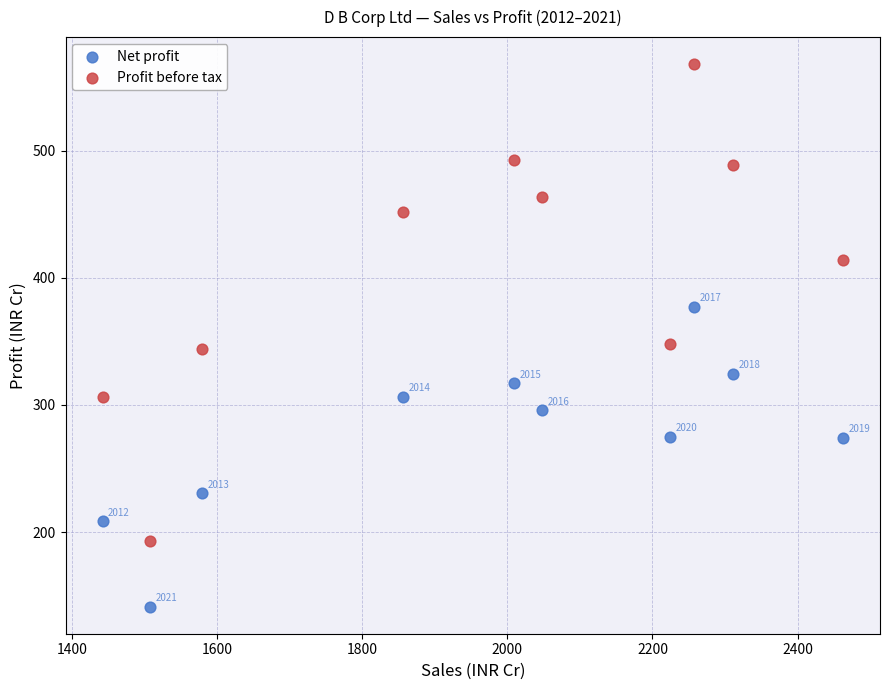

What is the X range (max minus min) for the scatter plot?

1020.9